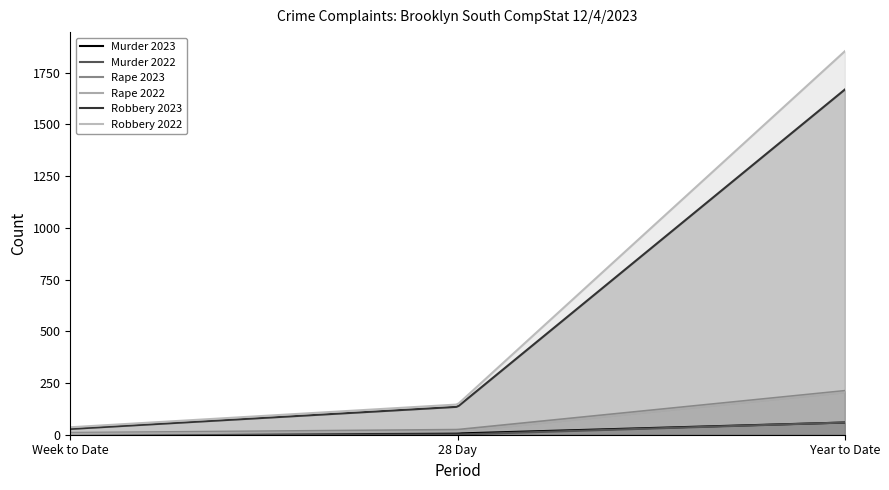

What is the total value across all series at Year to Date?

4056.0